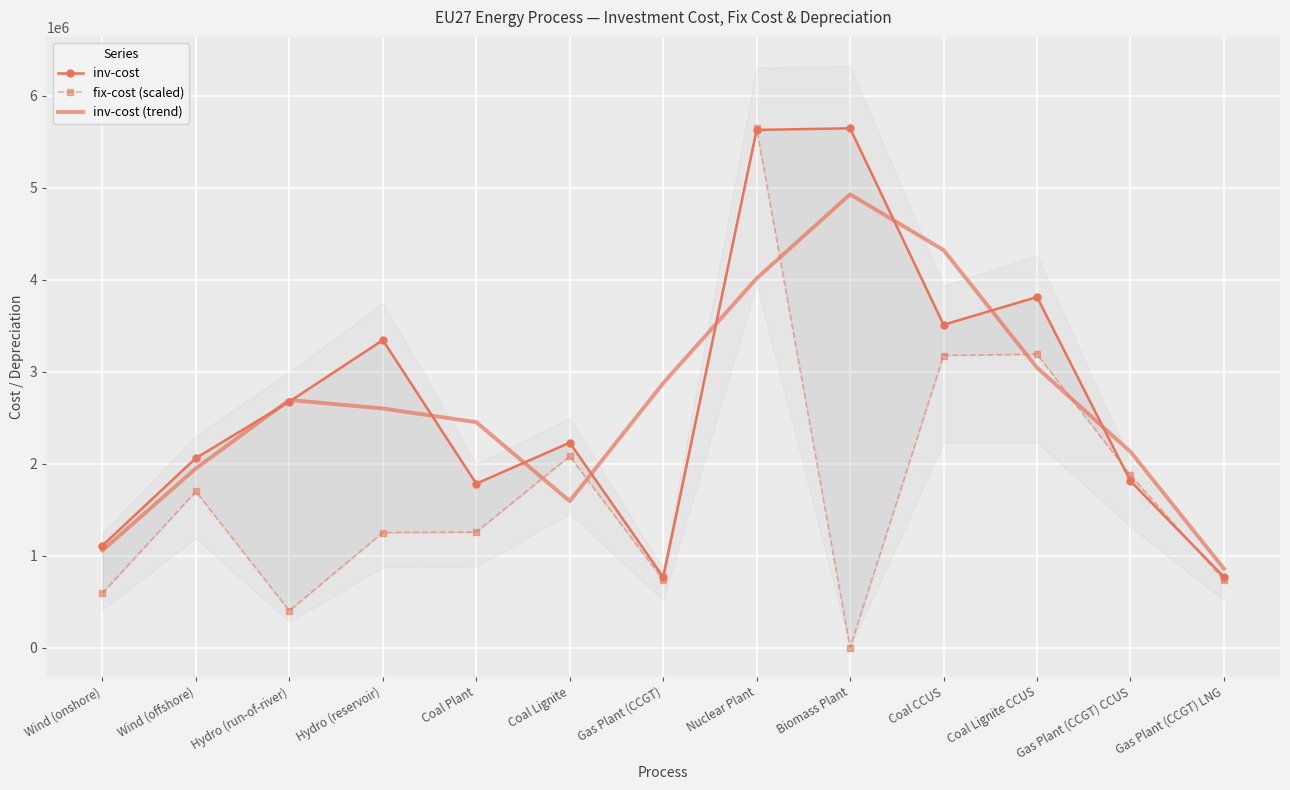

What is the greatest value displayed?

5648000.0